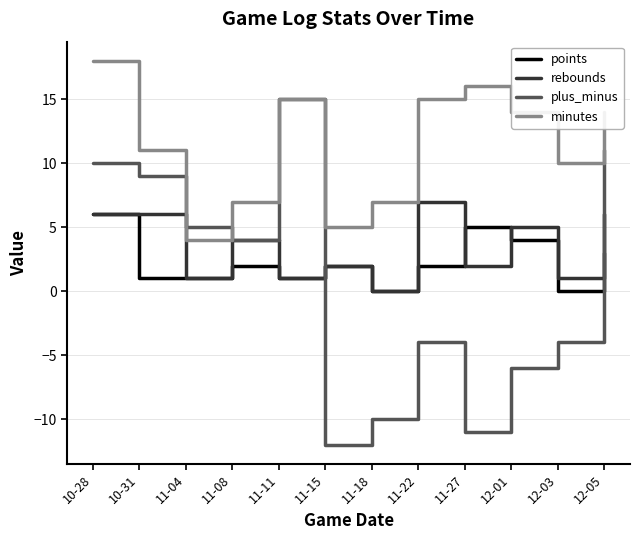

Is it true that points equals 4 at 12-01?

True